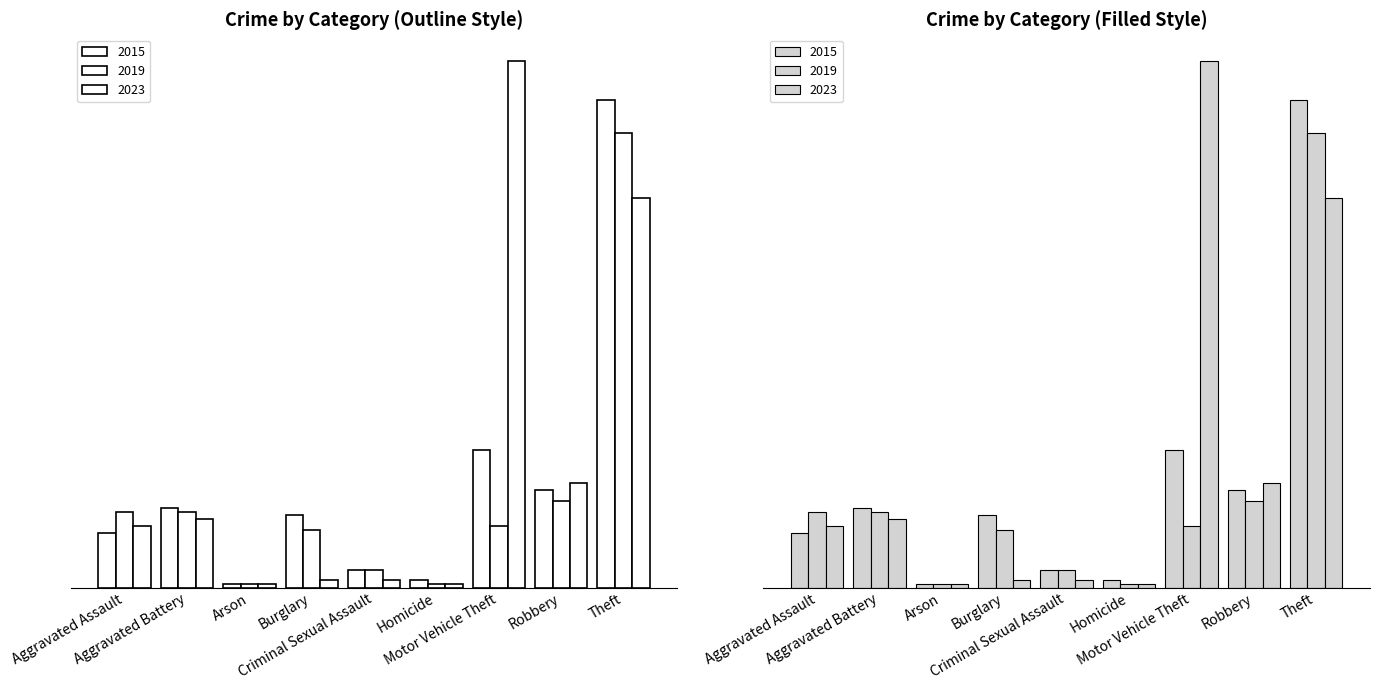

What is the difference between the maximum and minimum values in the 2015 series?

134